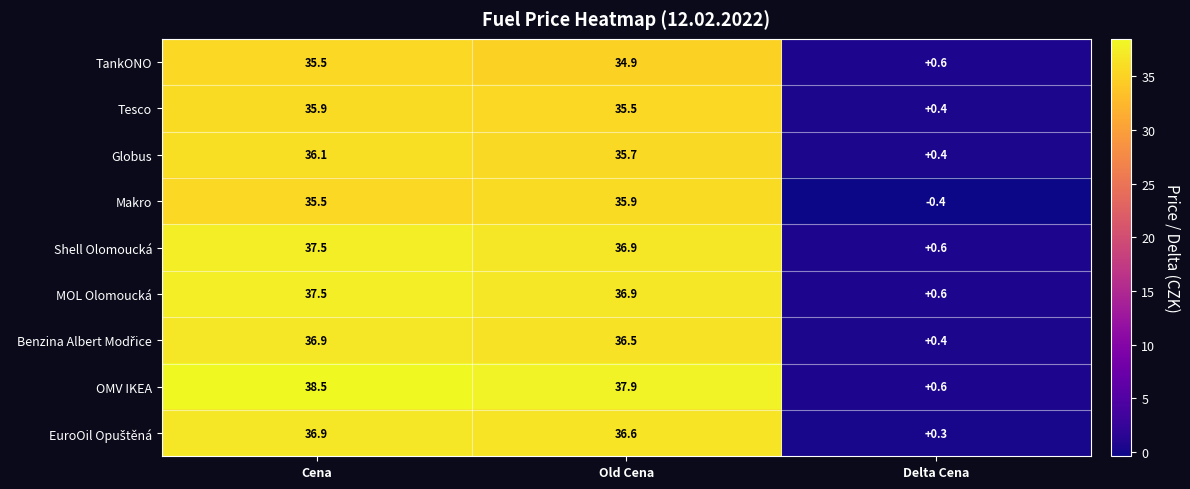

Between Old Cena and Delta Cena, which series saw the biggest shift?

OMV IKEA